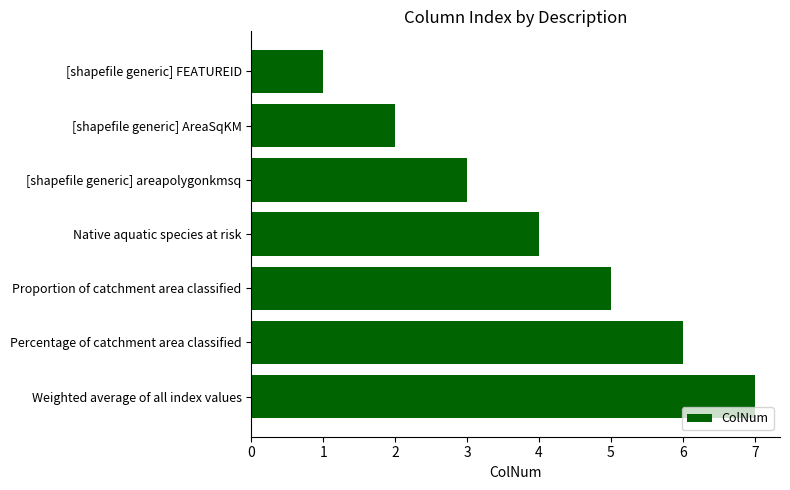

Rank the categories by value from lowest to highest.

[shapefile generic] FEATUREID, [shapefile generic] AreaSqKM, [shapefile generic] areapolygonkmsq, Native aquatic species at risk, Proportion of catchment area classified, Percentage of catchment area classified, Weighted average of all index values